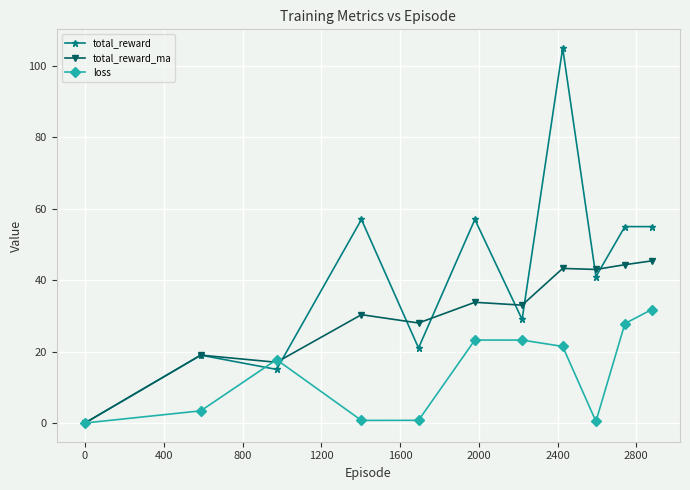

What are all the series names shown in the legend?

total_reward, total_reward_ma, loss